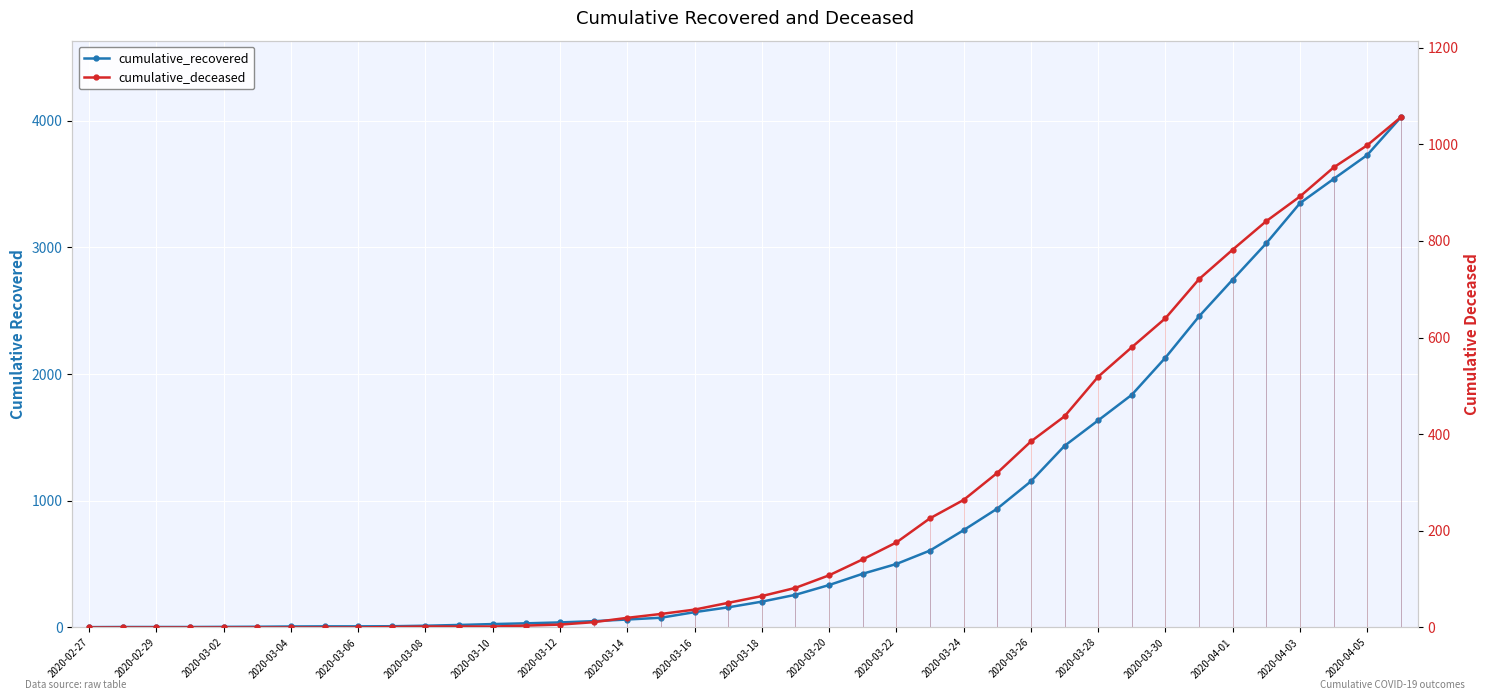

Reading right to left, list all the values displayed in this chart.

cumulative_recovered: 4026	3728	3539	3348	3032	2745	2455	2129	1836	1634	1433	1153	938	768	607	501	424	335	258	204	159	121	77	63	50	40	33	27	20	14	10	9	9	8	6	5	4	4	4	3
cumulative_deceased: 1056	998	952	892	841	782	721	640	580	519	437	385	320	264	226	176	141	108	82	65	51	37	28	20	11	6	4	2	2	2	1	0	0	0	0	0	0	0	0	0